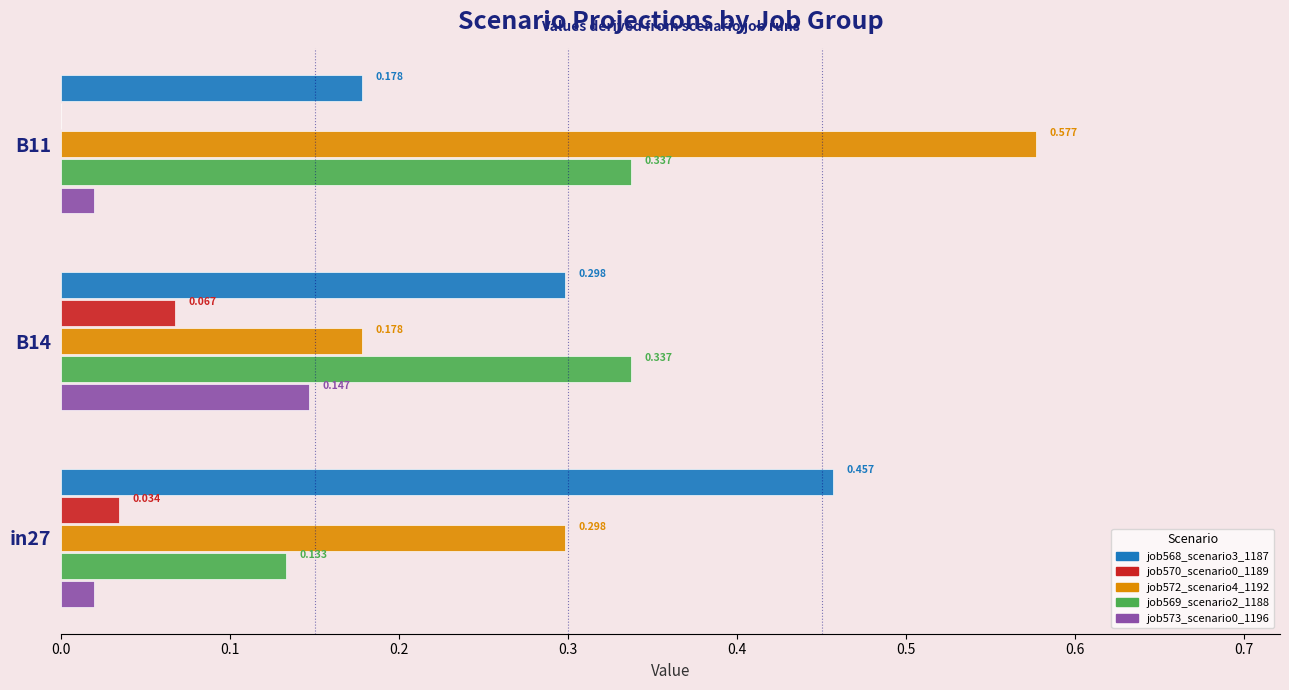

Is the value of job572_scenario4_1192 at in27 greater than the value of job569_scenario2_1188 at B14?

No